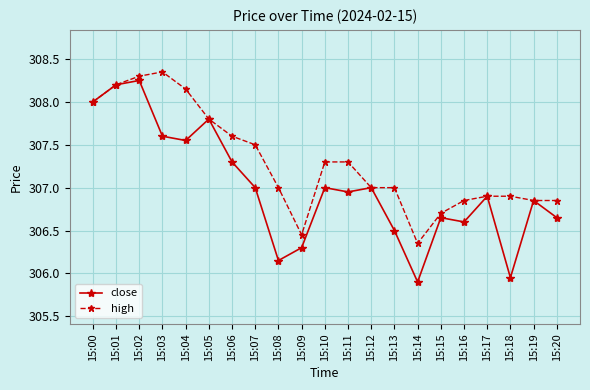

At 15:14, list the series in order from largest to smallest.

high, close